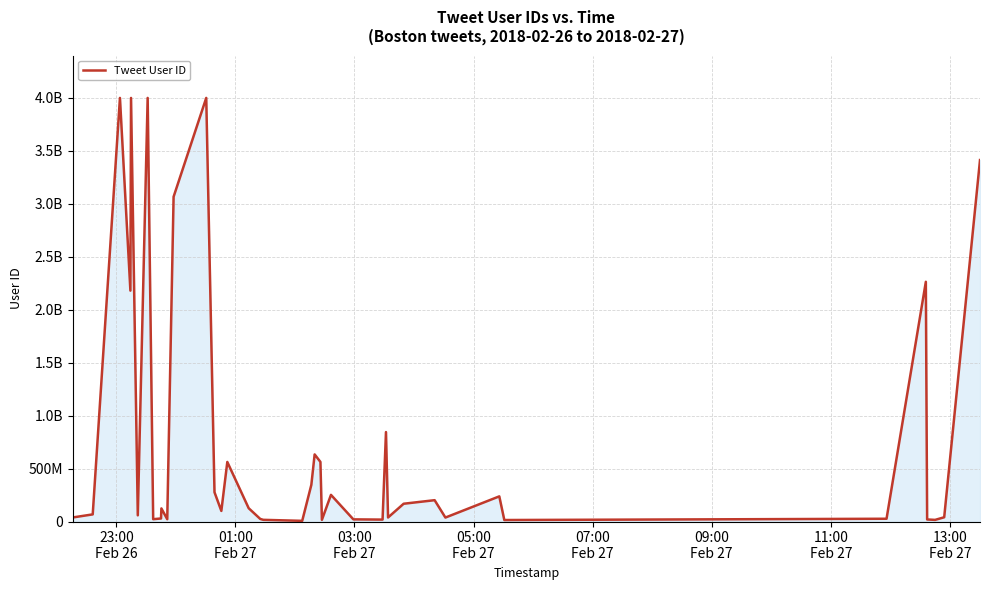

What is the minimum value shown in the chart?

6369532